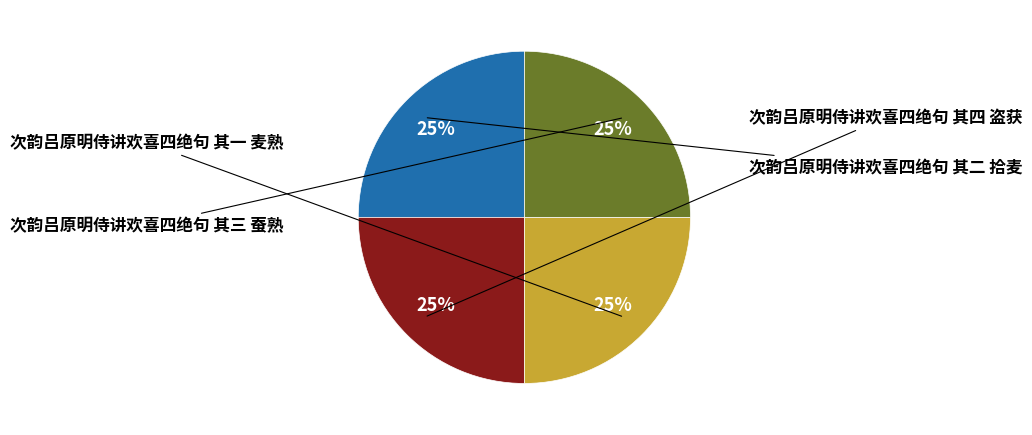

Count the number of slices in the pie.

4